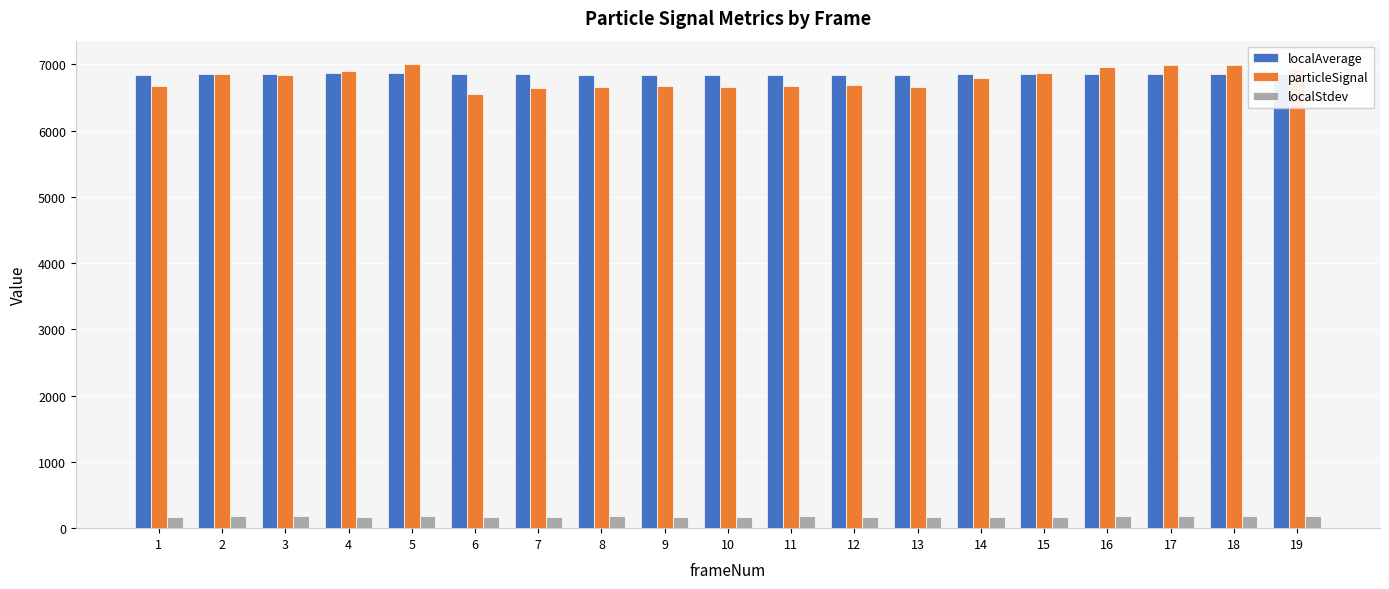

Between 13 and 16, which series saw the biggest shift?

particleSignal